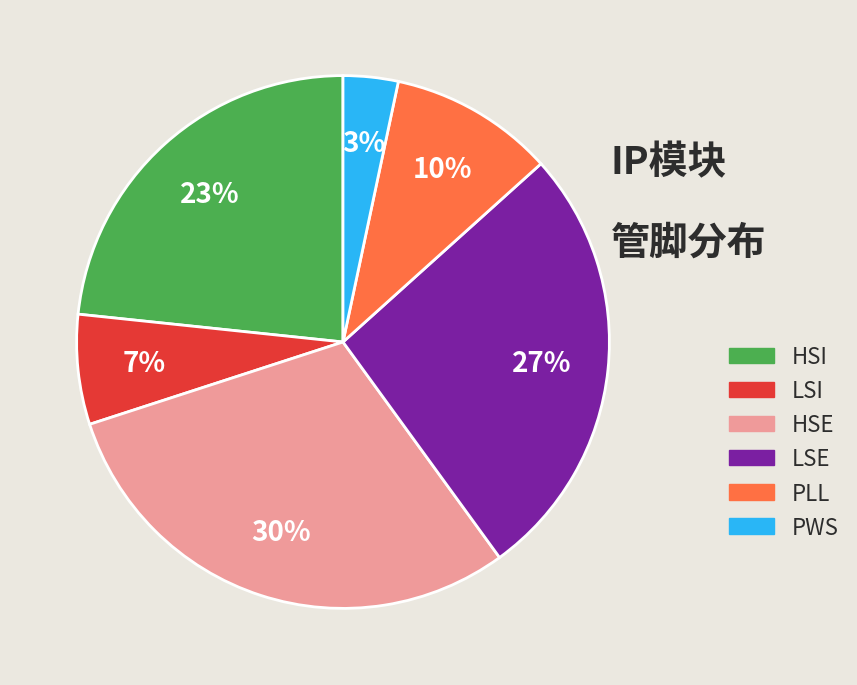

Is it true that PLL is 25% of the pie?

False